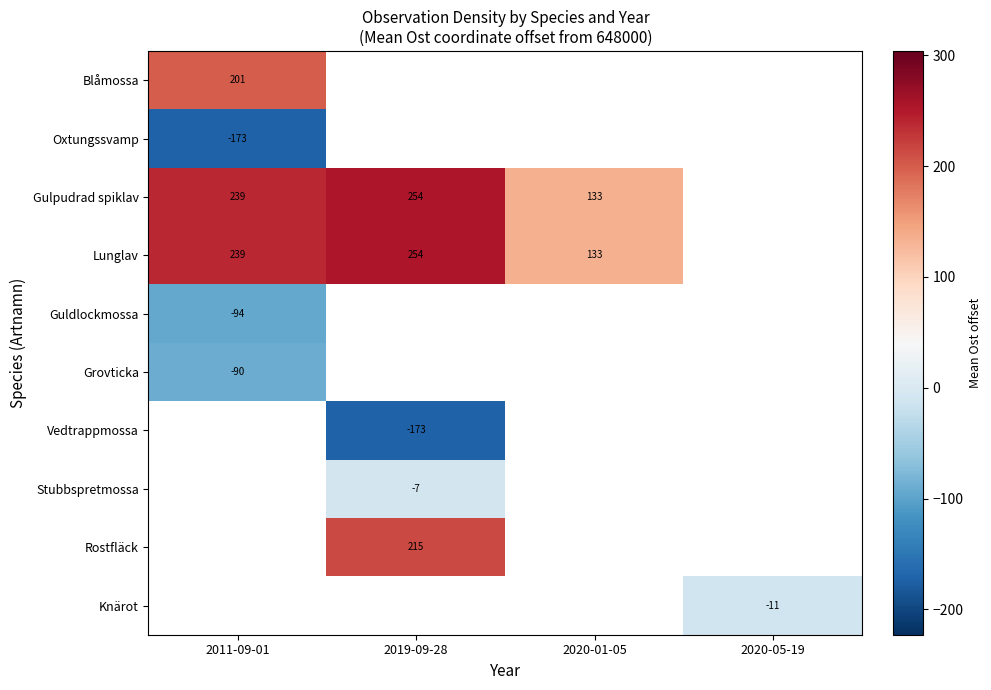

At which label does Grovticka reach its minimum?

2011-09-01